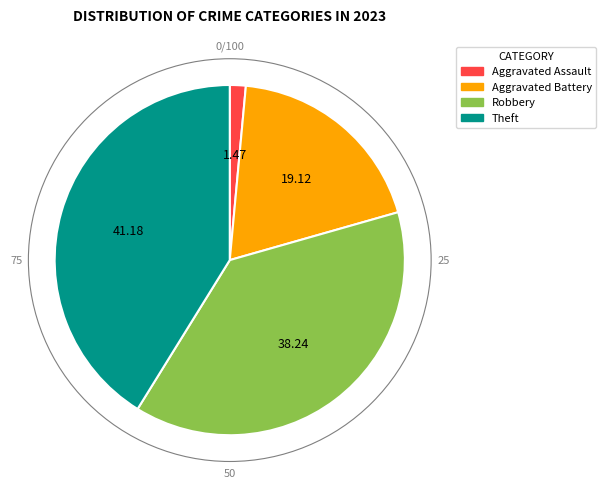

Is there a majority slice in this chart?

No